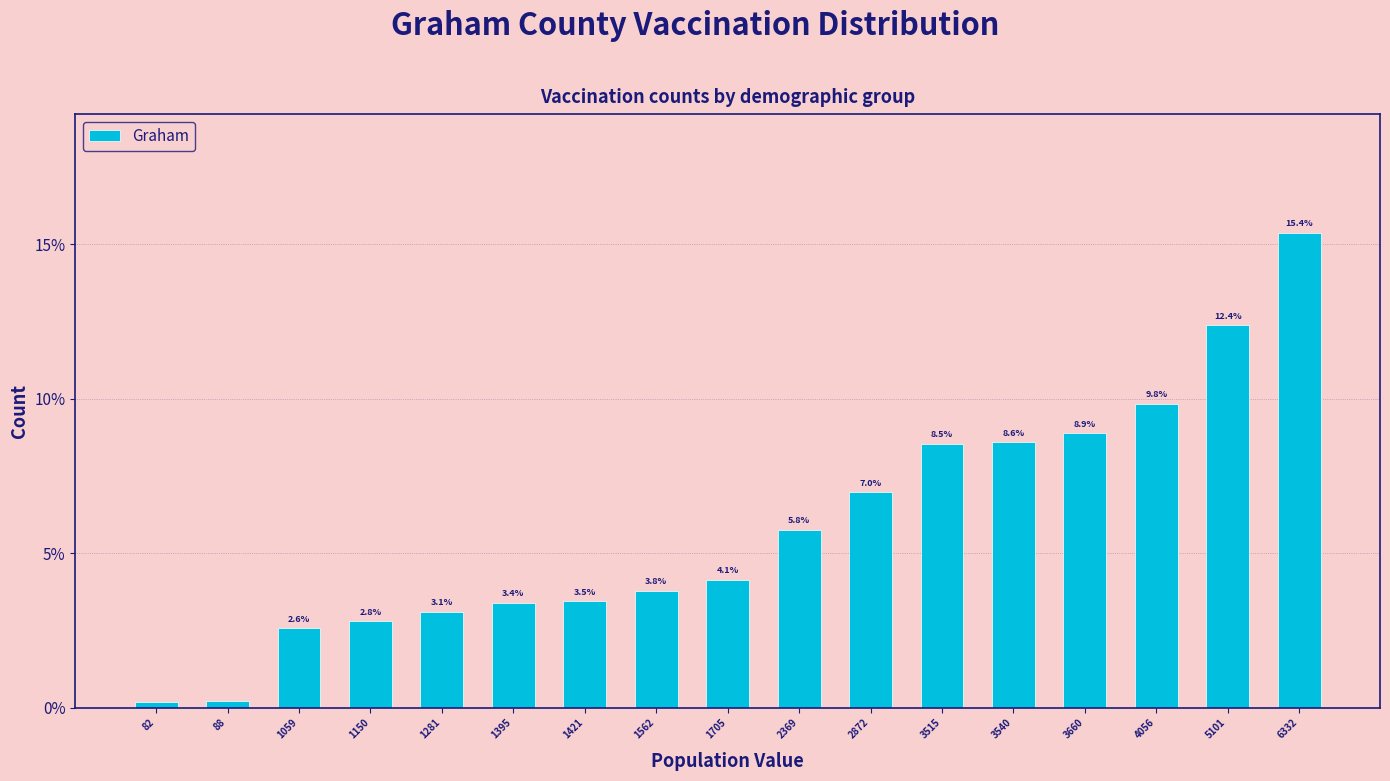

What is the change in value from 82 to 1059?

+2.4